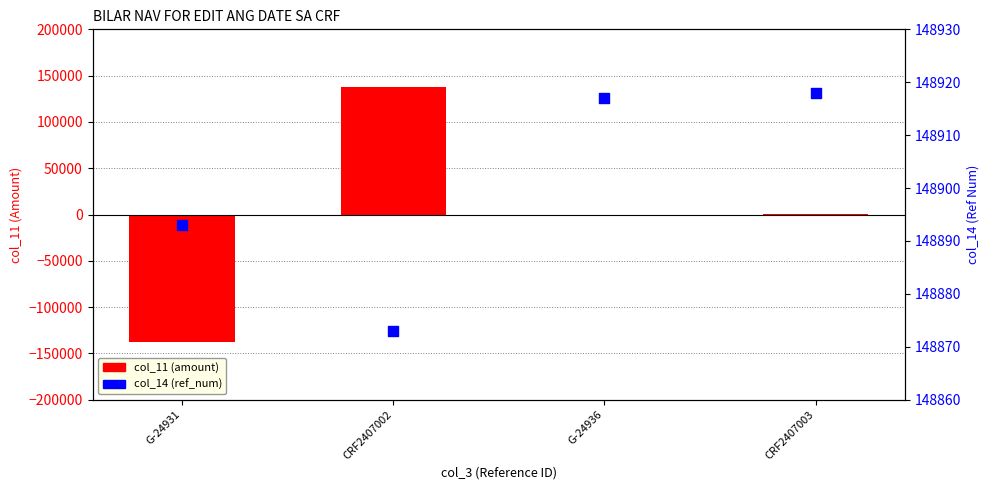

What are all the series names shown in the legend?

col_11 (amount), col_14 (ref_num)